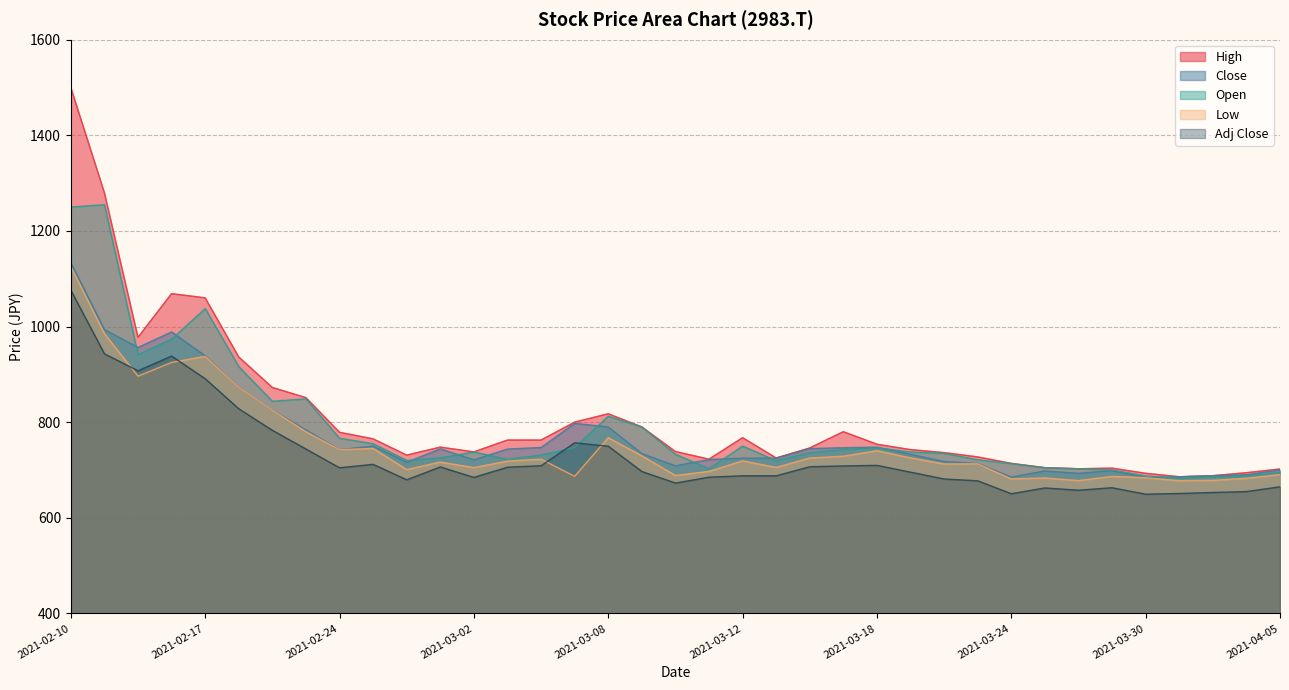

Between 2021-02-12 and 2021-03-23, which is larger?

2021-02-12